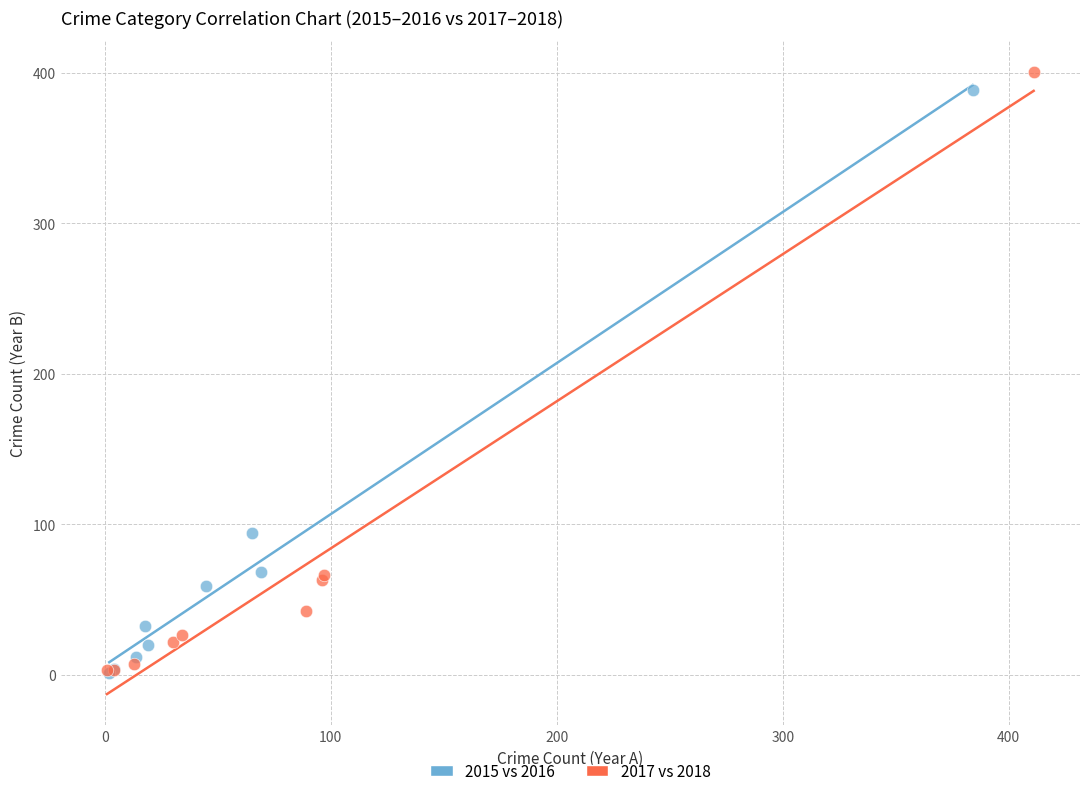

Which series contains the highest Y value?

2017 vs 2018